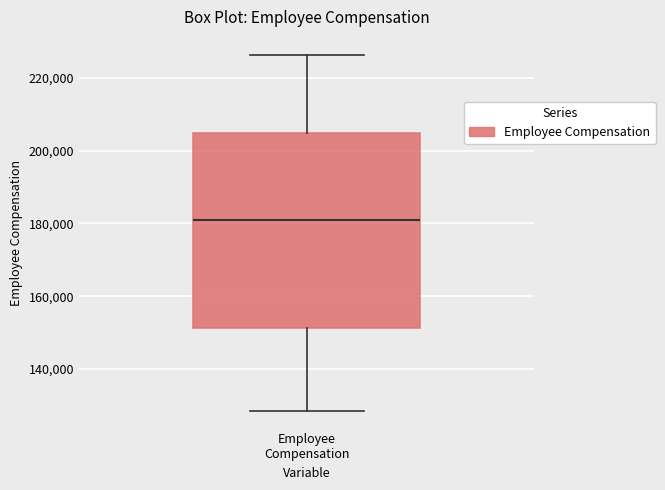

Read this box plot against the y-axis: the position of the median line, the range covered by the box, and the ends of both whiskers. The values are not printed on the chart, so give them approximately, as read against the axis.

median 180000, box 152000 to 204000, whiskers 128000 to 226000